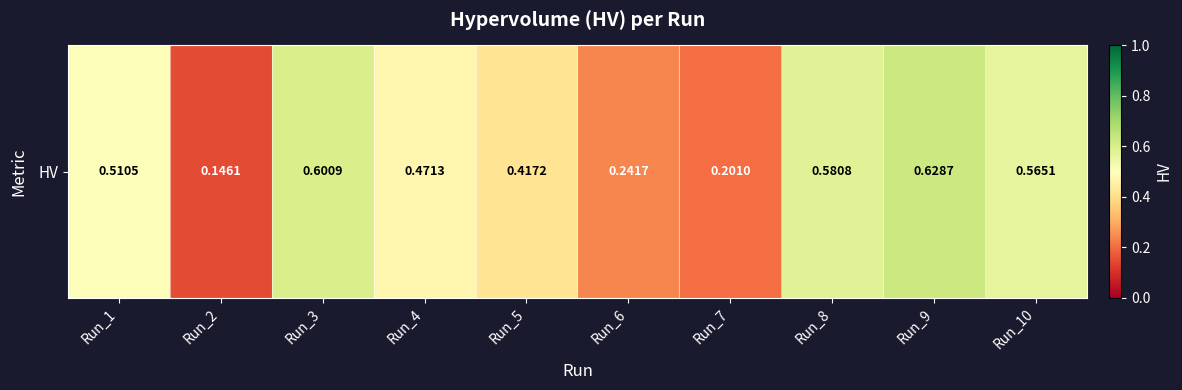

Reading left to right, what are all the values shown in this chart?

Run_1=0.5	Run_2=0.1	Run_3=0.6	Run_4=0.5	Run_5=0.4	Run_6=0.2	Run_7=0.2	Run_8=0.6	Run_9=0.6	Run_10=0.6